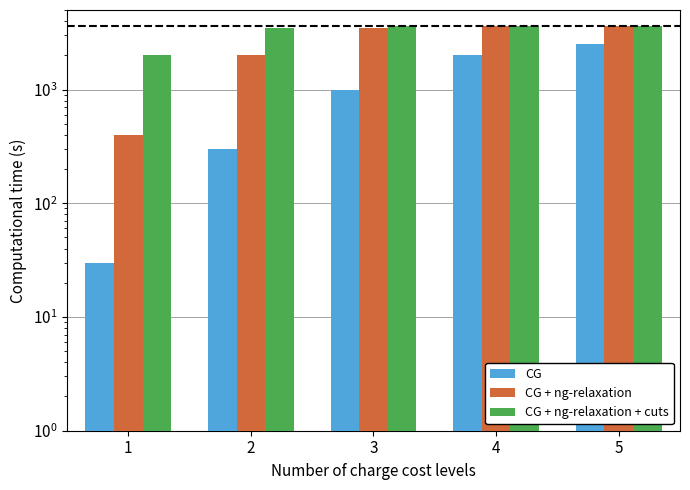

What are all the series names shown in the legend?

CG, CG + ng-relaxation, CG + ng-relaxation + cuts